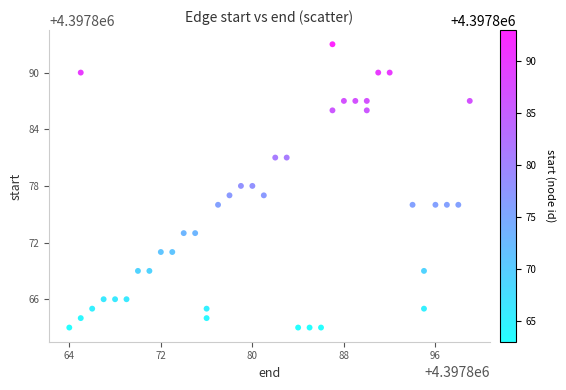

What is the range of X values (max minus min)?

35